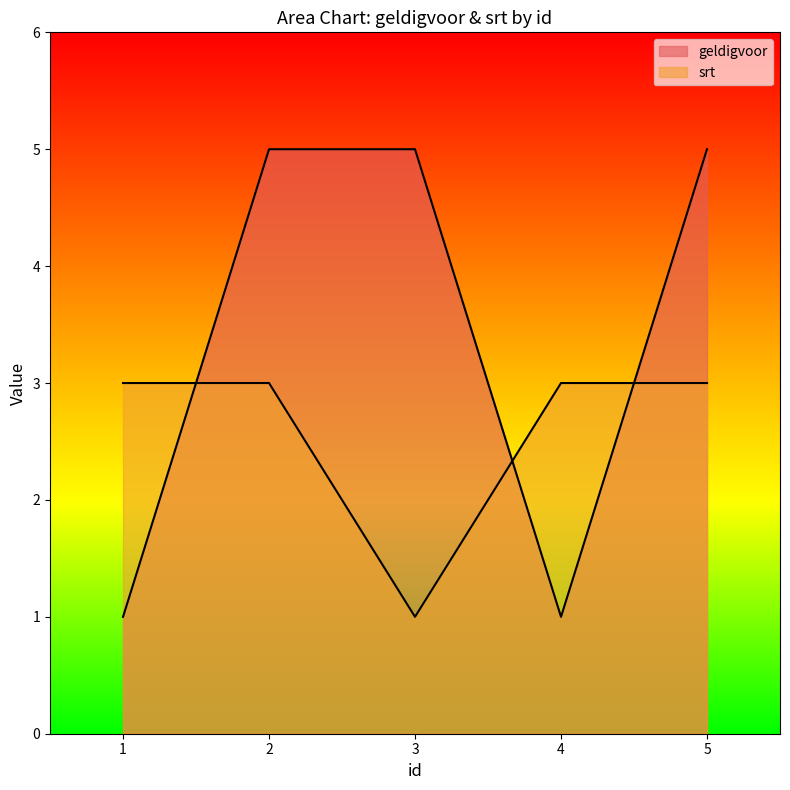

Which category has the highest value in the geldigvoor series?

2